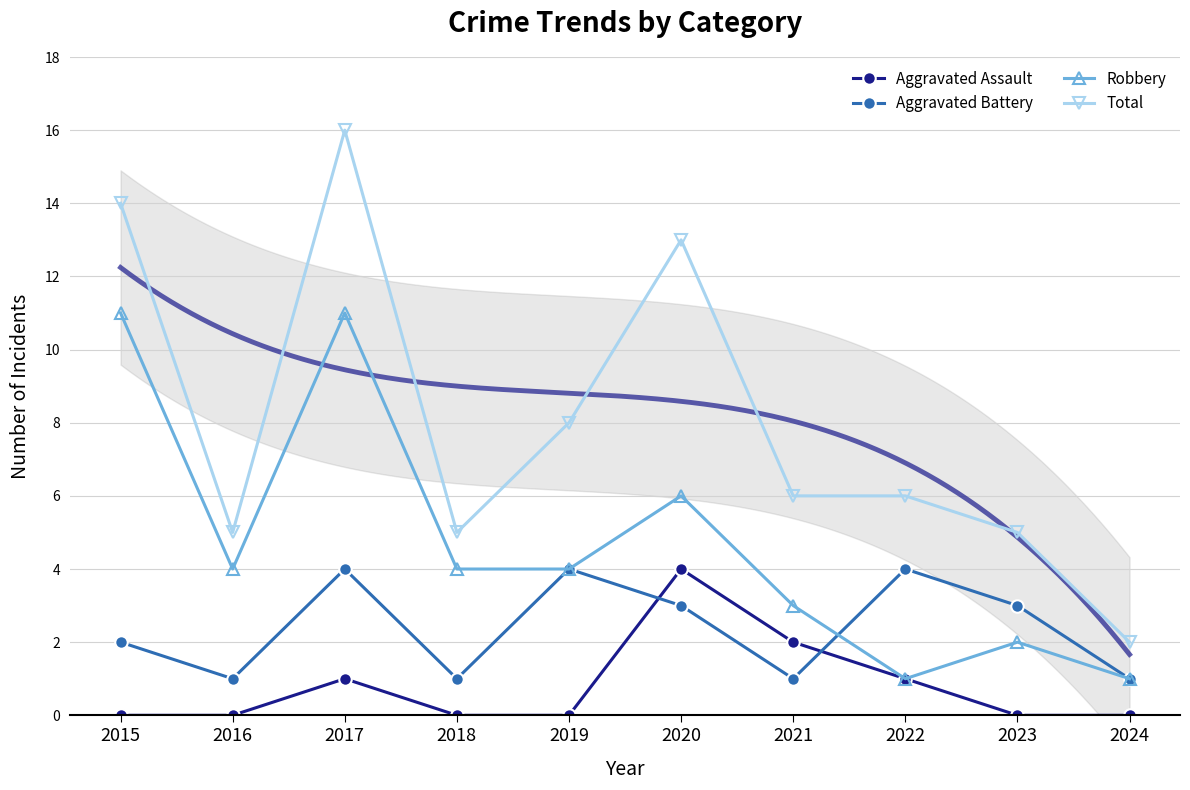

Reading left to right, transcribe all the data shown in this chart.

Aggravated Assault: 2015=0	2016=0	2017=1	2018=0	2019=0	2020=4	2021=2	2022=1	2023=0	2024=0
Aggravated Battery: 2015=2	2016=1	2017=4	2018=1	2019=4	2020=3	2021=1	2022=4	2023=3	2024=1
Robbery: 2015=11	2016=4	2017=11	2018=4	2019=4	2020=6	2021=3	2022=1	2023=2	2024=1
Total: 2015=14	2016=5	2017=16	2018=5	2019=8	2020=13	2021=6	2022=6	2023=5	2024=2